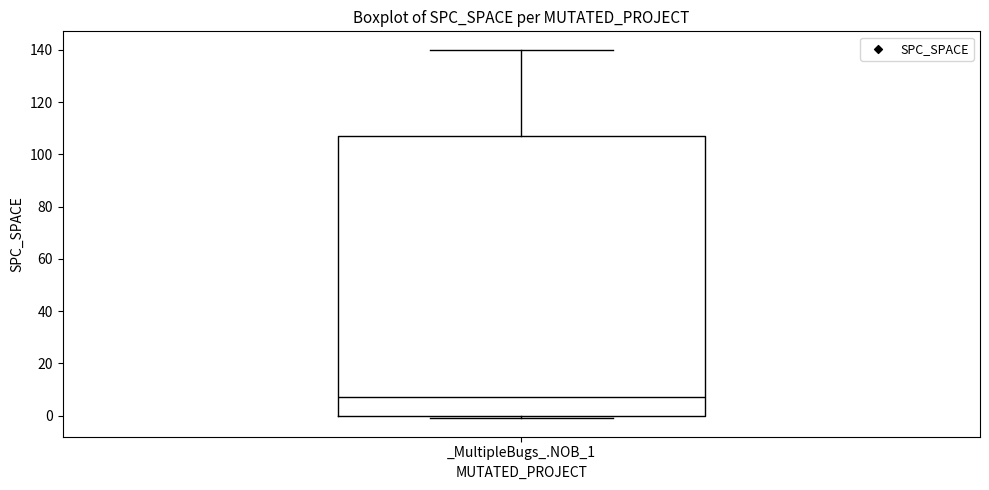

Transcribe this box plot: give where the median line is, the range the box spans, and where the two whiskers end, as read against the y-axis. The values are not printed on the chart, so give them approximately, as read against the axis.

median 8, box 0 to 108, whiskers 0 (just below the box's lower edge) to 140